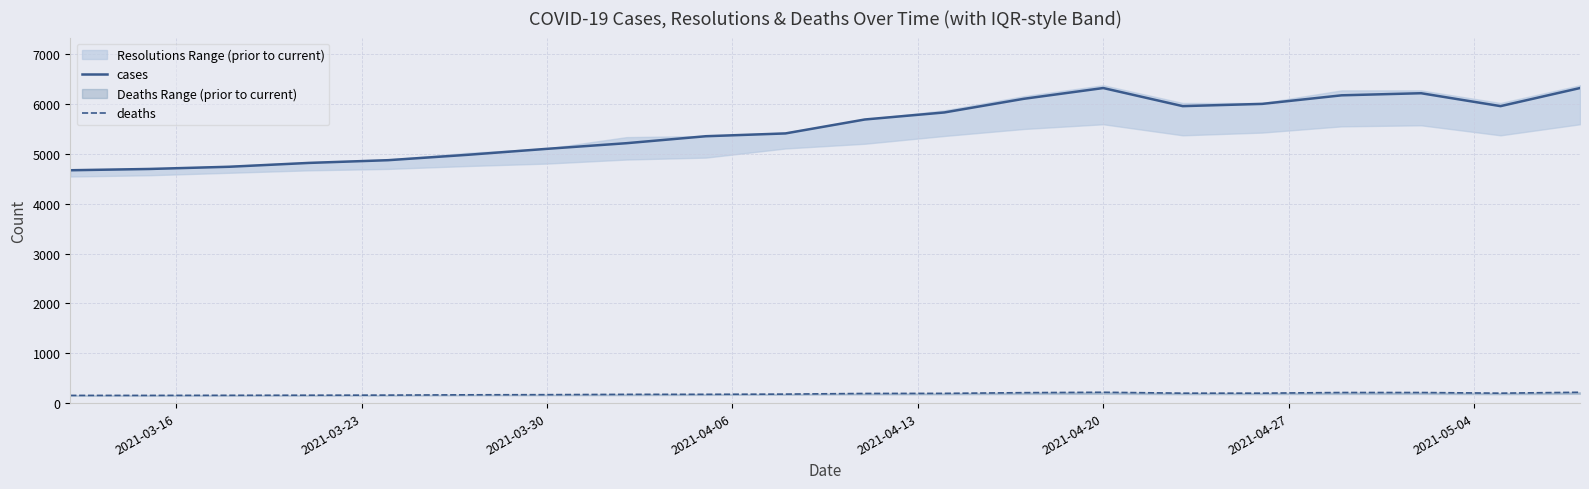

Is it true that cases equals 6564 at 2021-04-20?

False